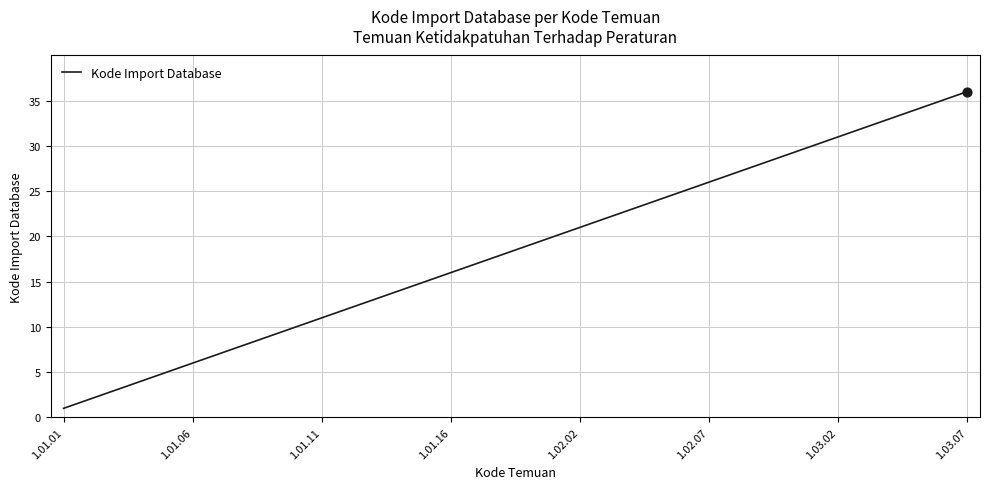

What is the greatest value displayed?

36